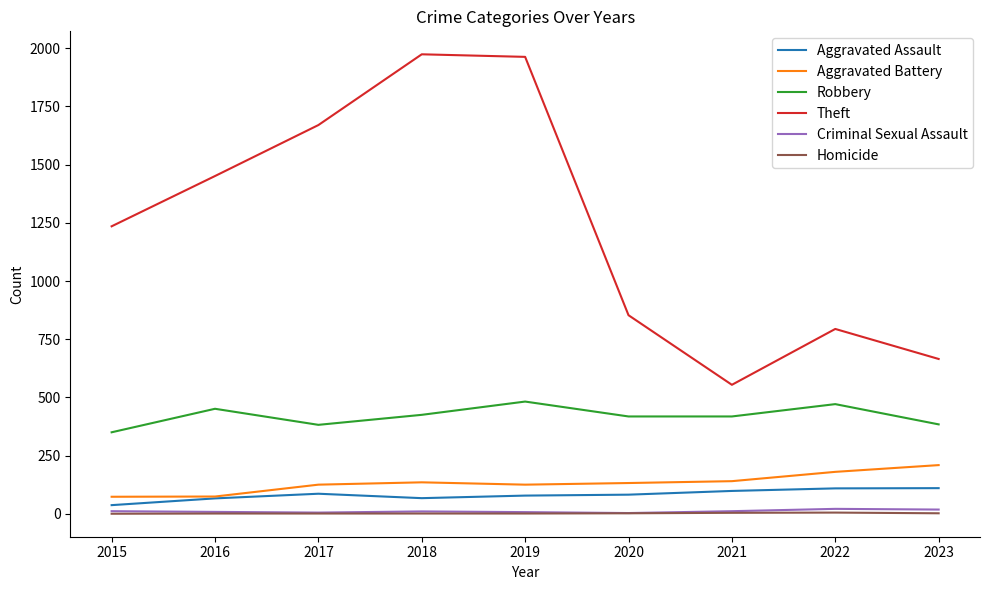

True or false: Aggravated Assault and Theft cross at least once.

False